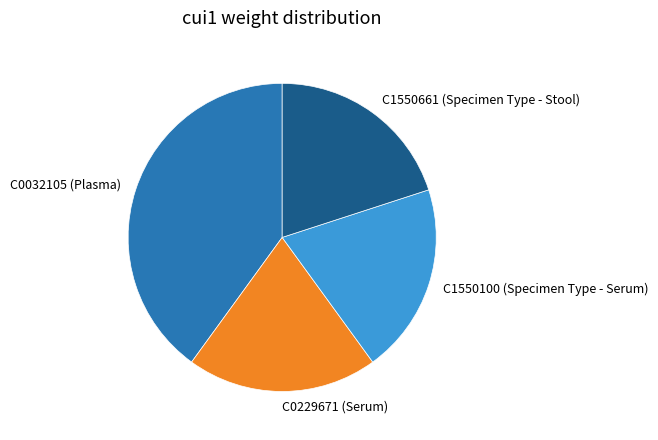

Approximately how many times larger is the value at C1550661 (Specimen Type - Stool) compared to C0229671 (Serum)?

1.0